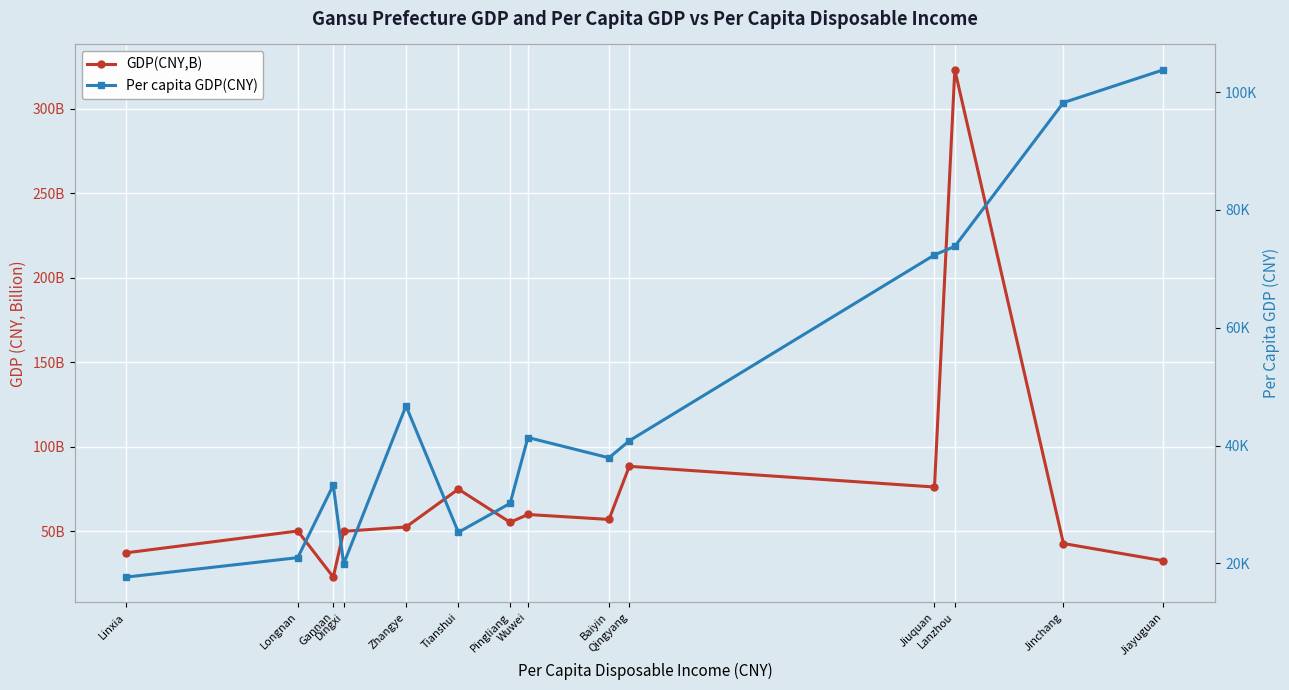

What position from the right is Wuwei?

7